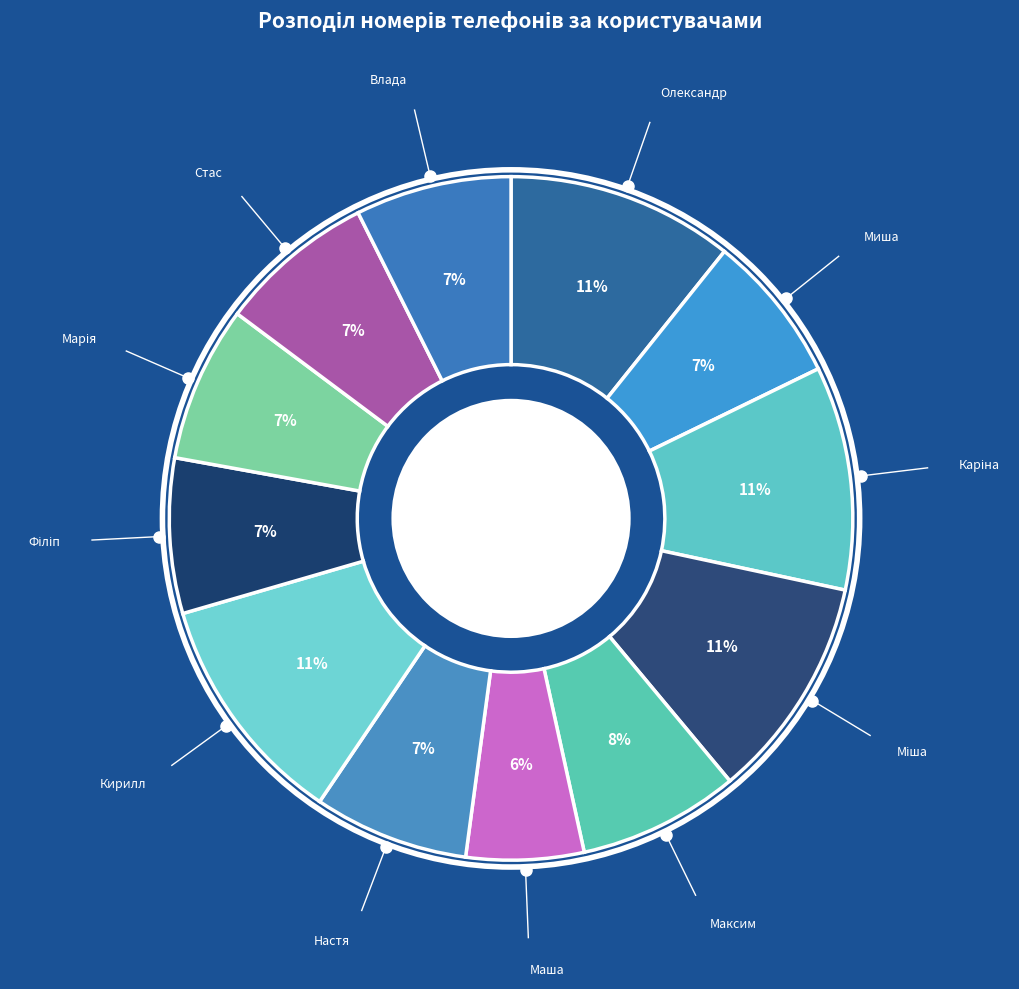

What is the largest slice in the pie chart?

Кирилл